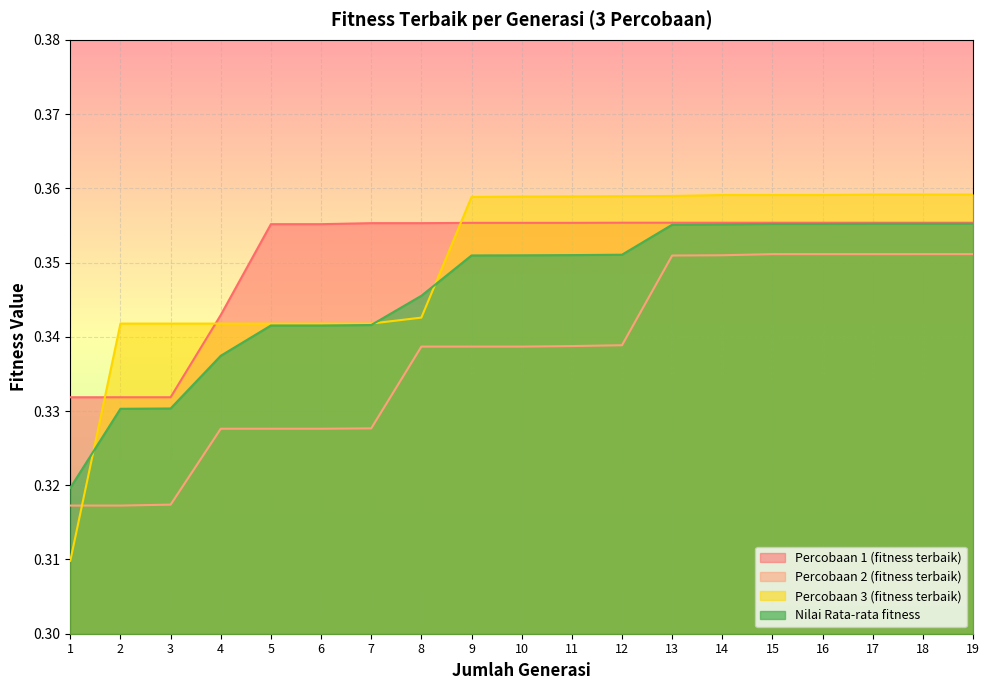

At which category is the sum across all series the highest?

18